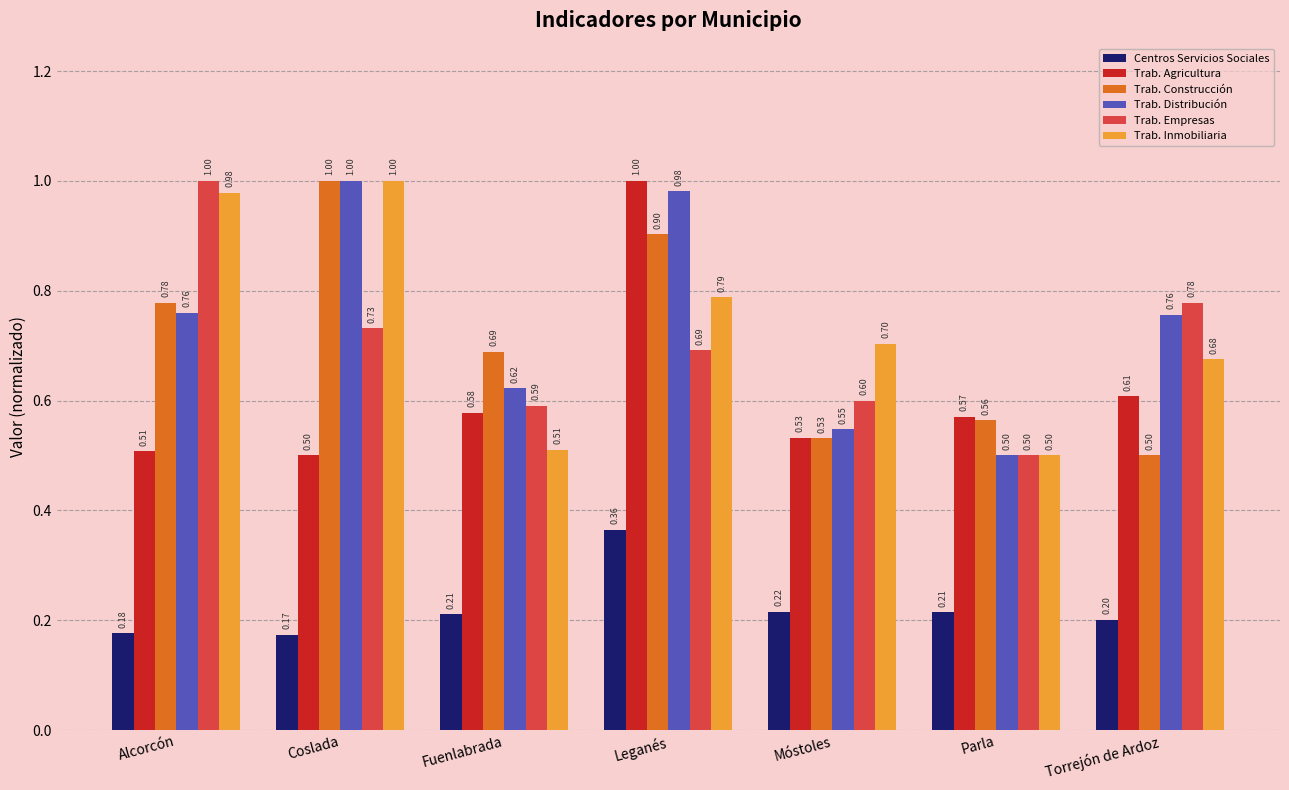

Are the bars grouped side by side (vs. stacked)?

Yes